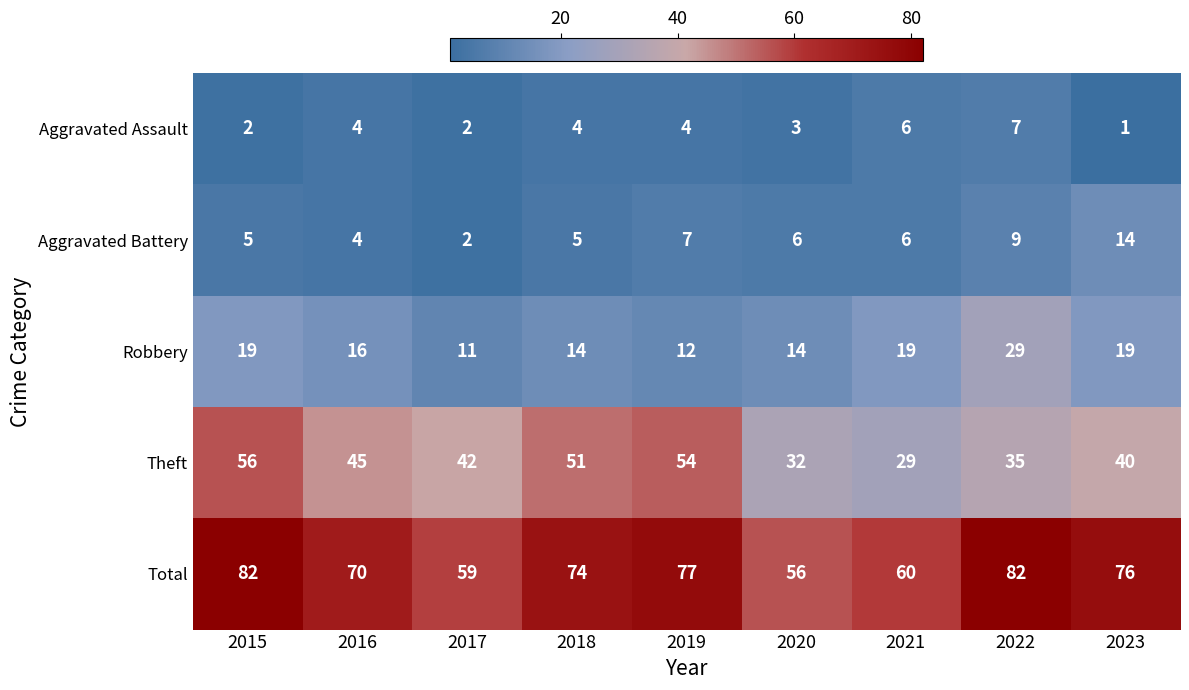

At which category is the sum across all series the highest?

2015